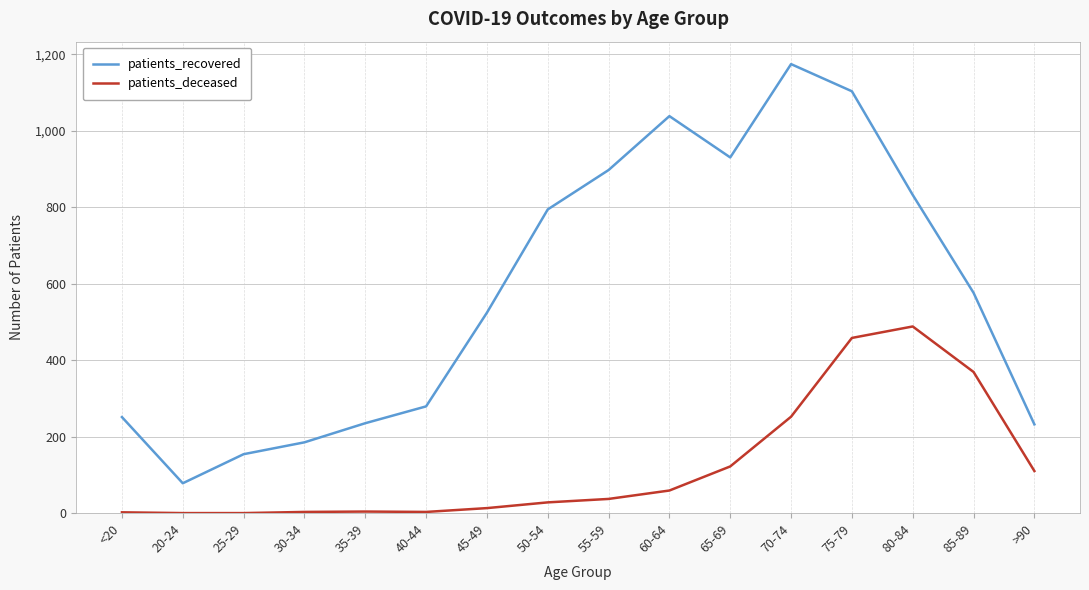

What is the greatest value displayed?

1174